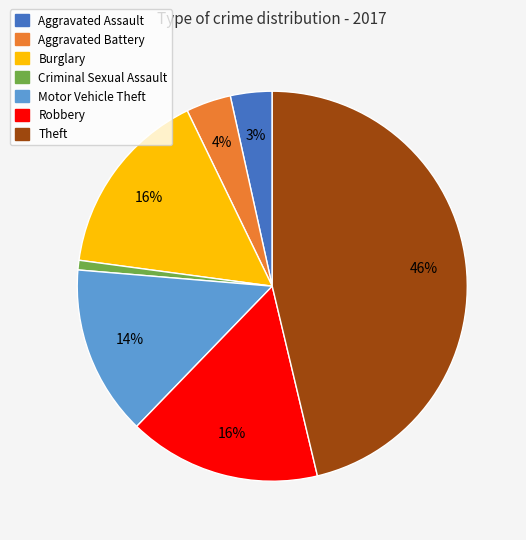

Count the number of slices in the pie.

7